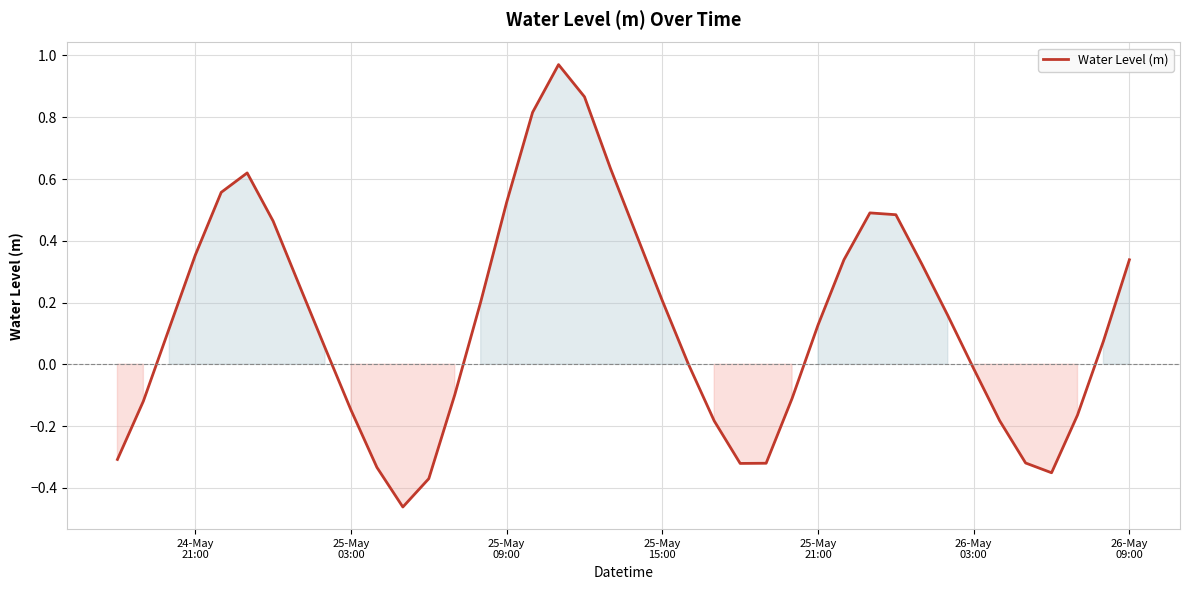

What is the difference between the maximum and minimum values?

1.4